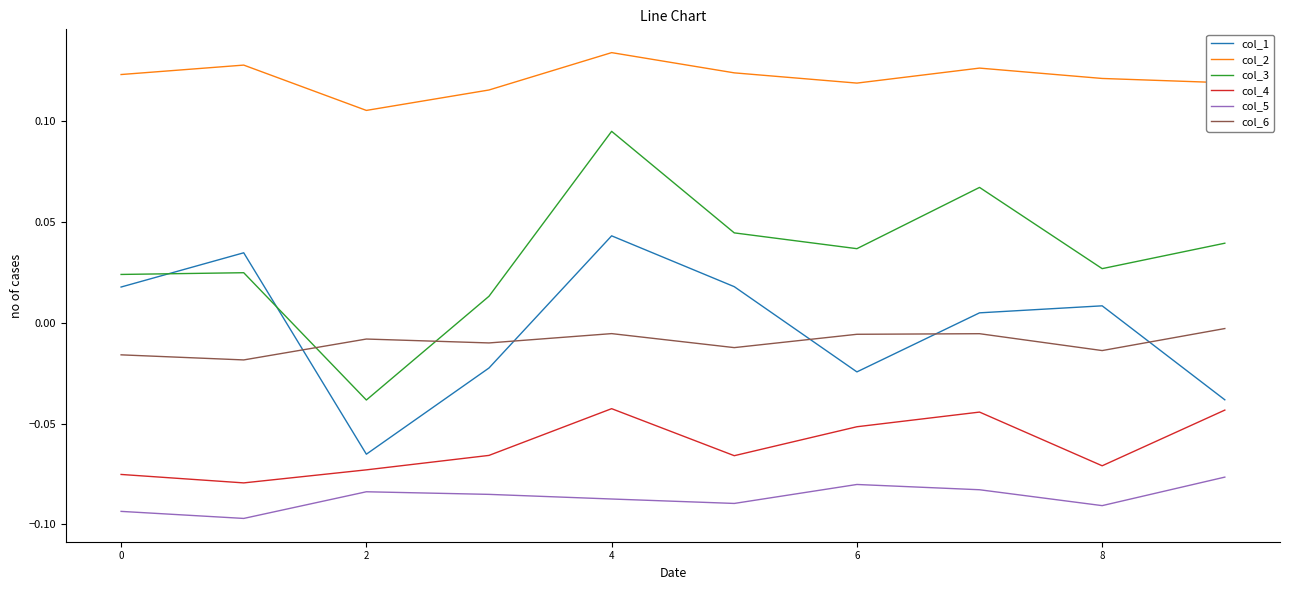

At how many categories does at least one series exceed 0?

10